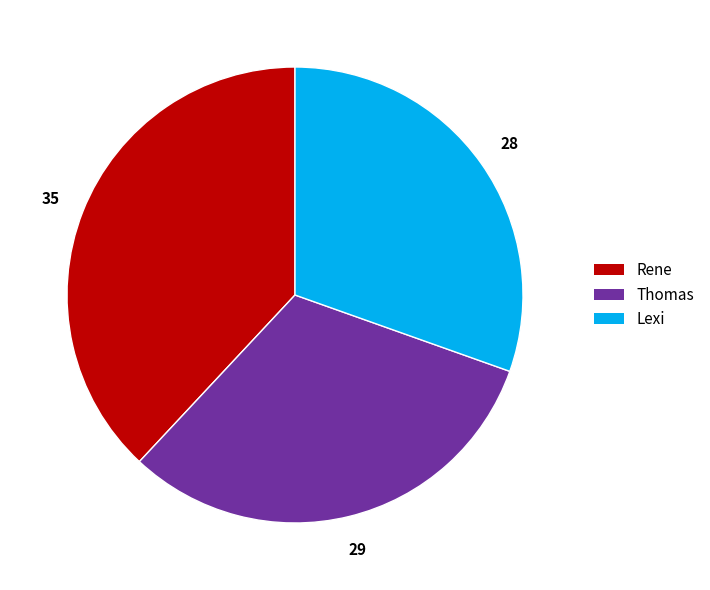

Does Thomas account for over 50% of the chart?

No